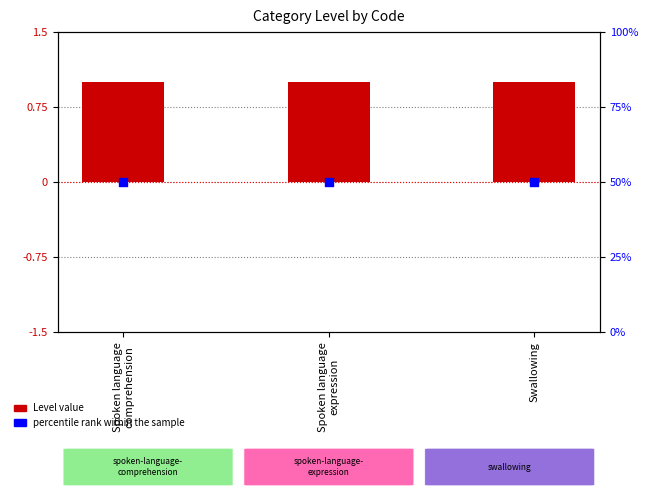

Which series has the largest total across all categories?

percentile rank within the sample